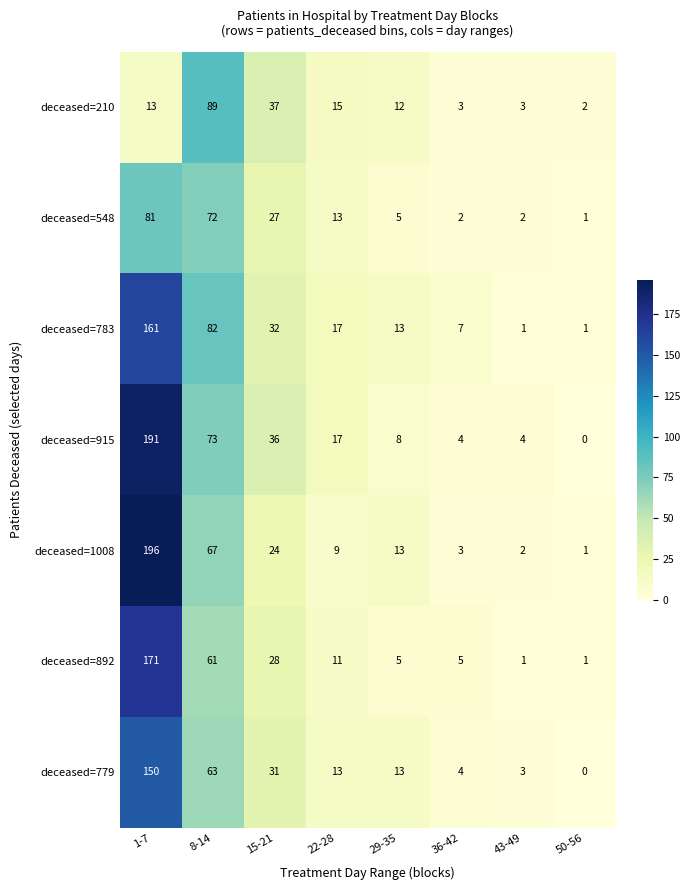

Between 1-7 and 36-42, which series saw the biggest shift?

deceased=1008